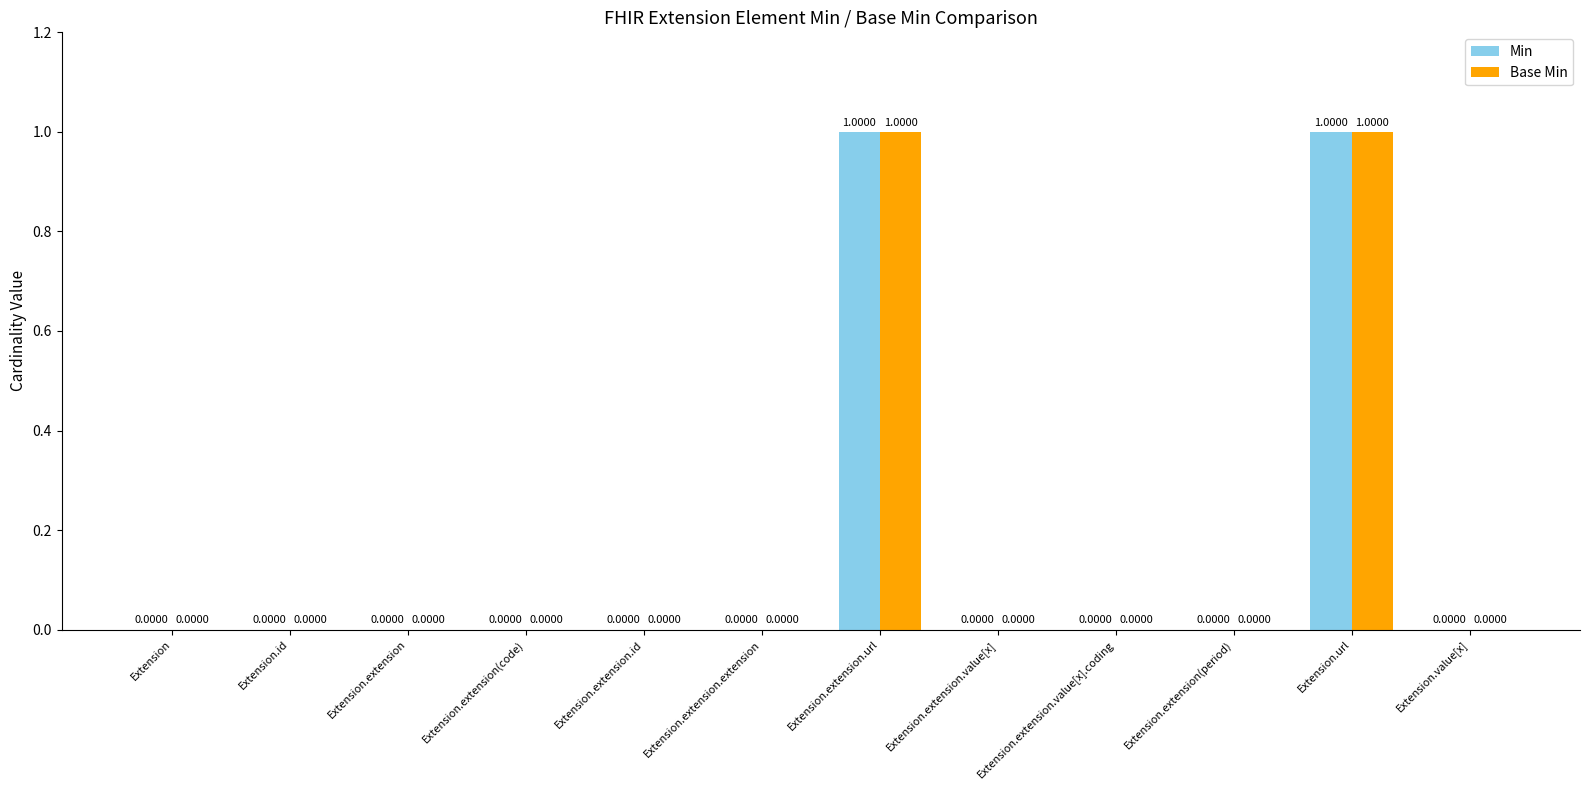

Reading right to left, extract all data points from this chart.

Min: Extension.value[x]=0	Extension.url=1	Extension.extension(period)=0	Extension.extension.value[x].coding=0	Extension.extension.value[x]=0	Extension.extension.url=1	Extension.extension.extension=0	Extension.extension.id=0	Extension.extension(code)=0	Extension.extension=0	Extension.id=0	Extension=0
Base Min: Extension.value[x]=0	Extension.url=1	Extension.extension(period)=0	Extension.extension.value[x].coding=0	Extension.extension.value[x]=0	Extension.extension.url=1	Extension.extension.extension=0	Extension.extension.id=0	Extension.extension(code)=0	Extension.extension=0	Extension.id=0	Extension=0